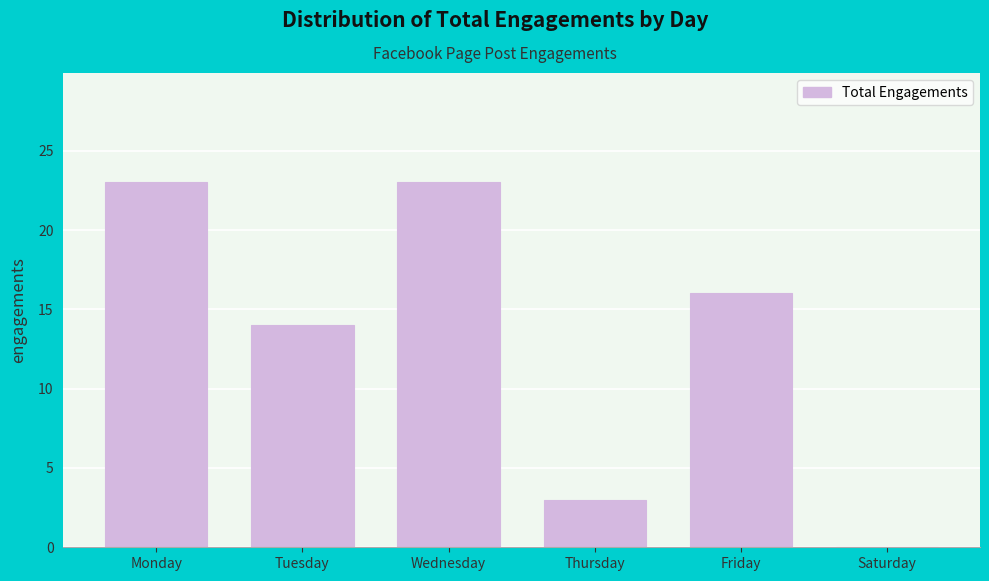

Reading left to right, extract all data points from this chart.

Monday=23	Tuesday=14	Wednesday=23	Thursday=3	Friday=16	Saturday=0